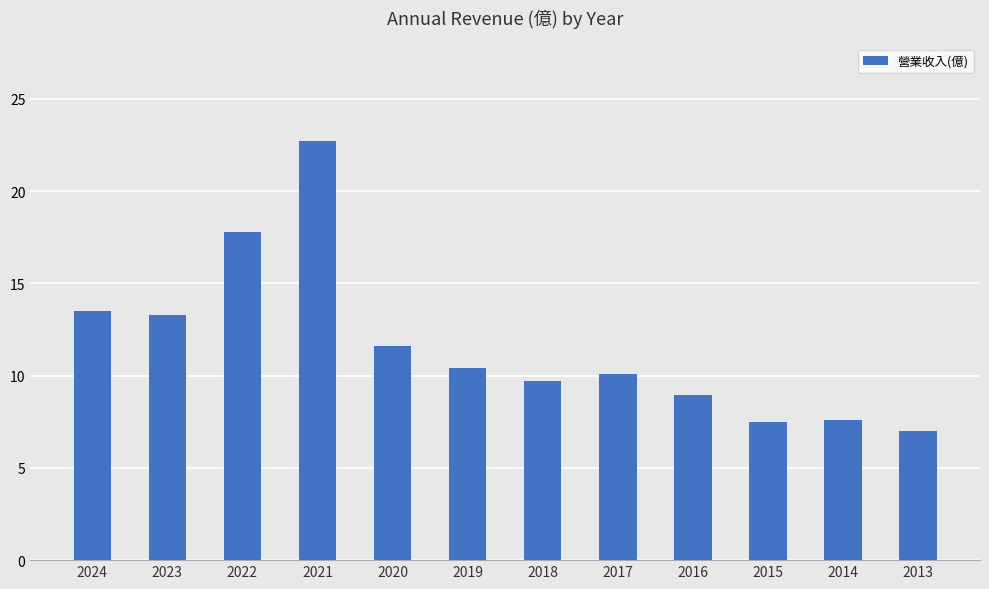

At which category does the chart reach its minimum across all series?

2013